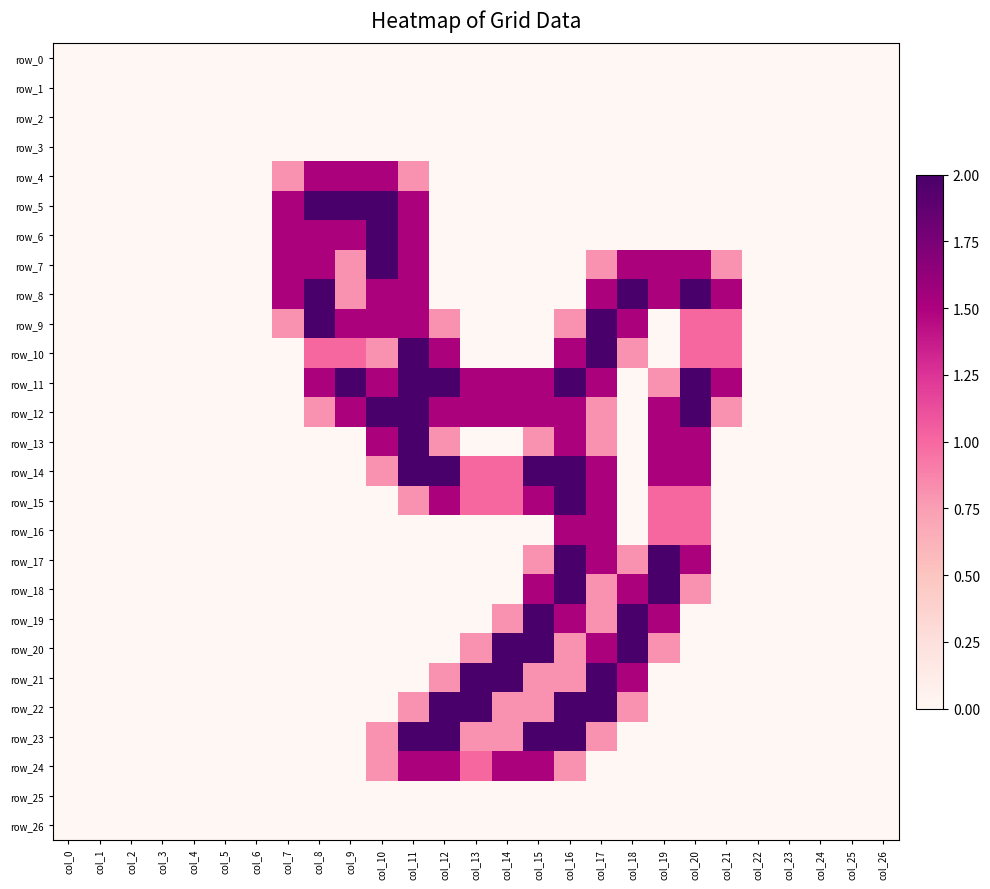

At which category is the sum across all series the highest?

col_16